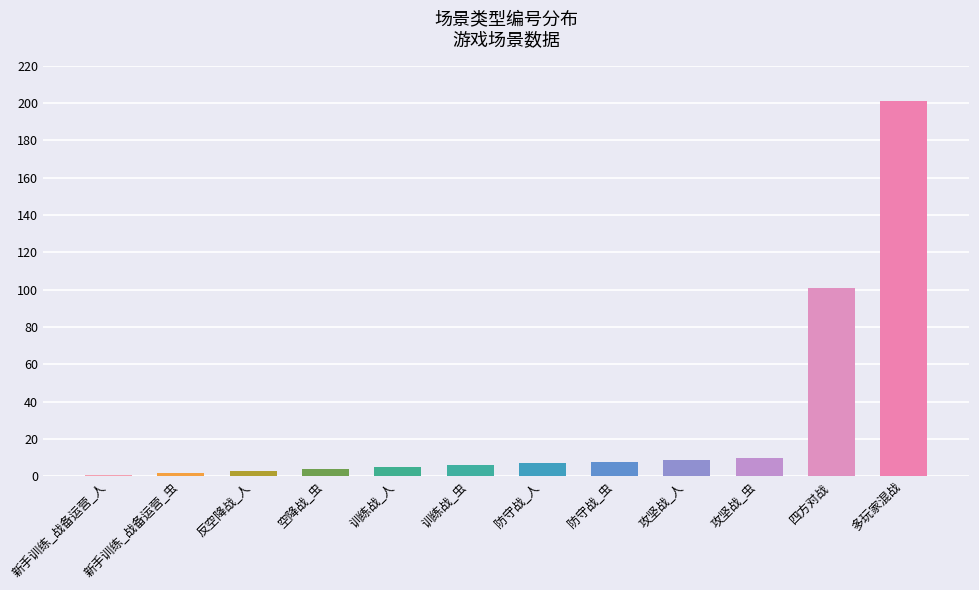

What is the label of the 8th bar from the left?

防守战_虫